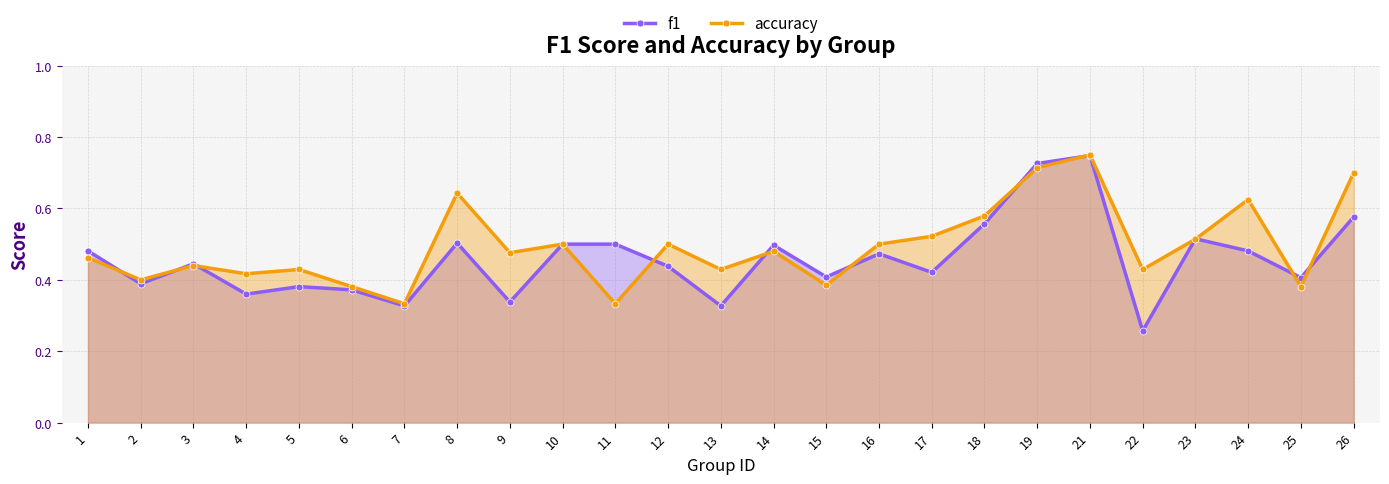

Does the chart have visible grid lines?

Yes